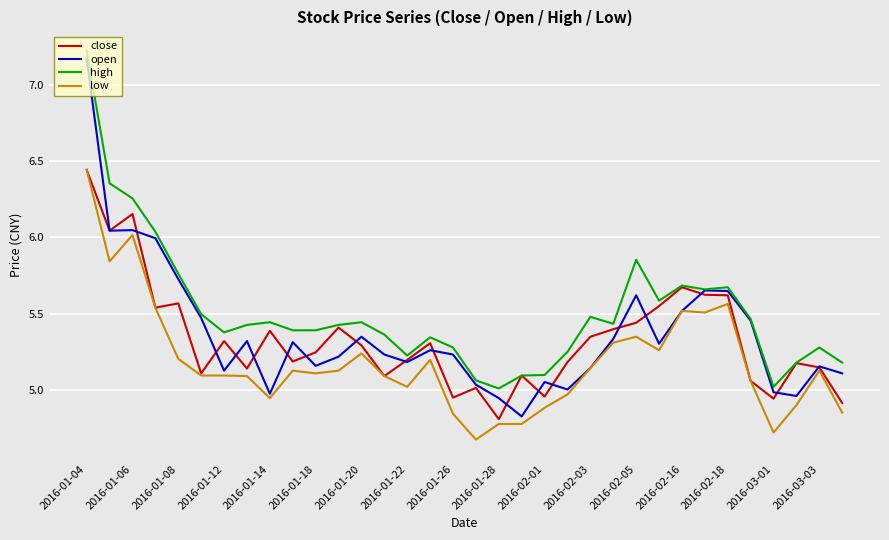

Which series has the largest total across all categories?

high